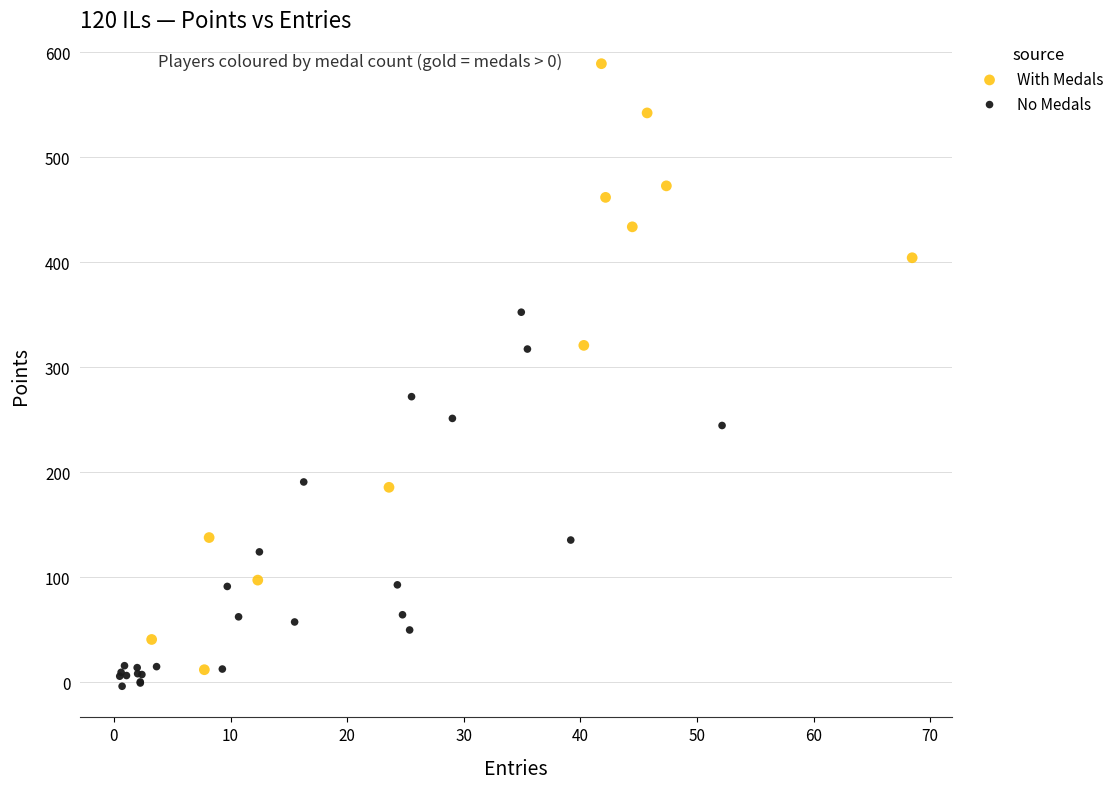

Which series has the largest Y range (max minus min)?

With Medals